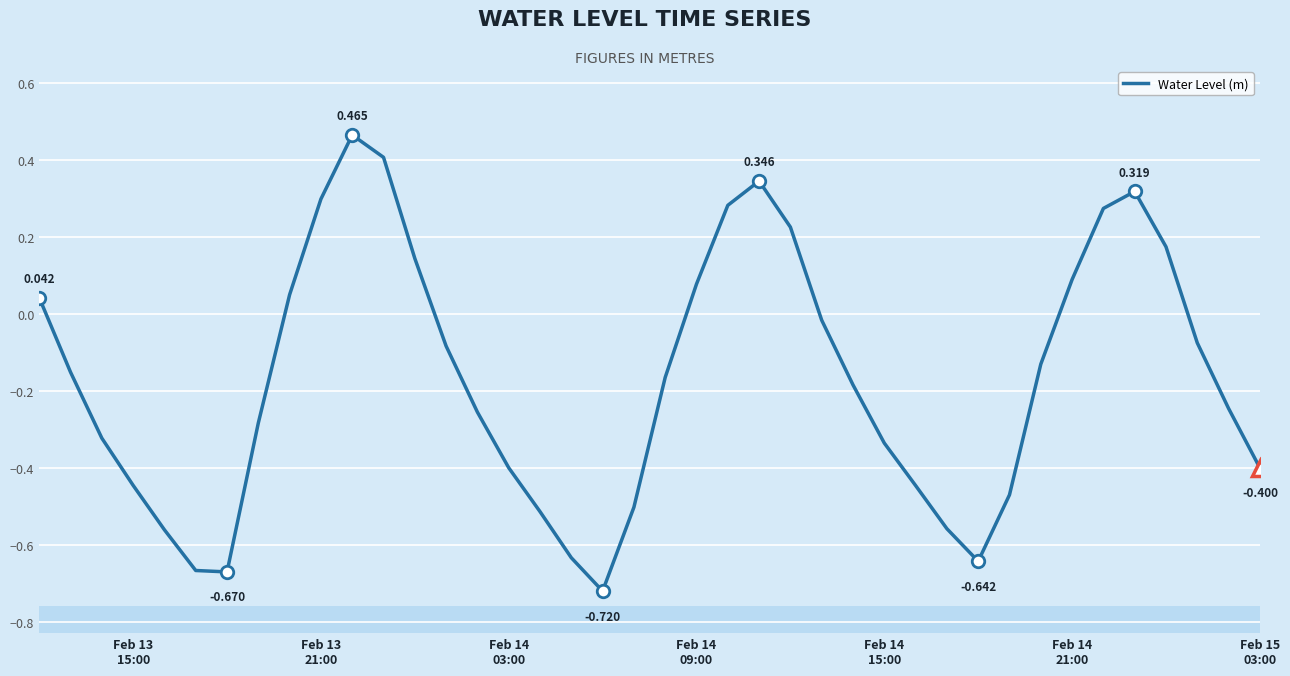

The value at Feb 13
15:00 is 0.1. True or false?

False